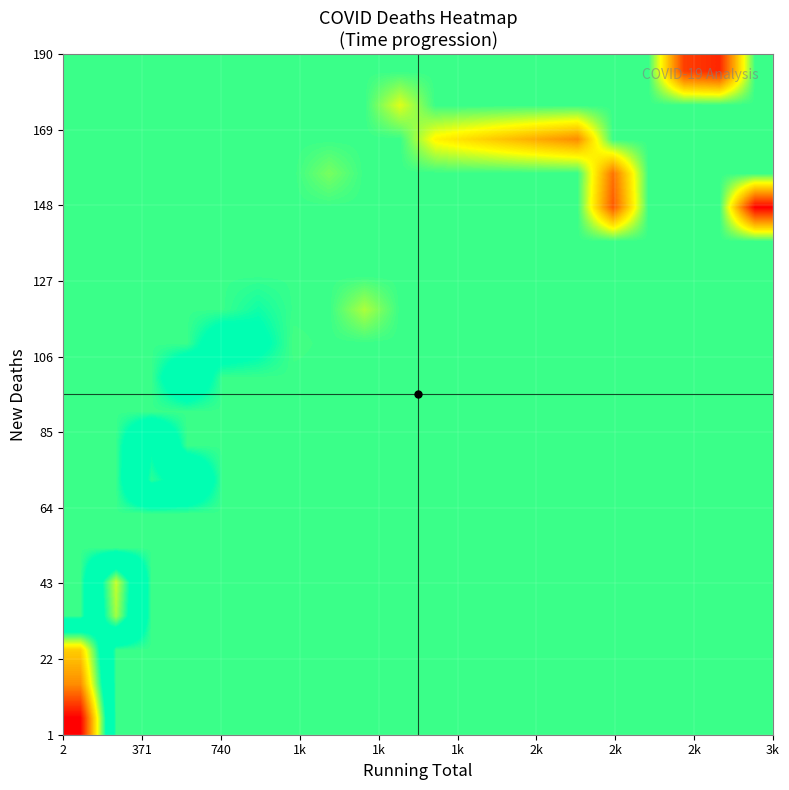

Count the number of data series in this chart.

20